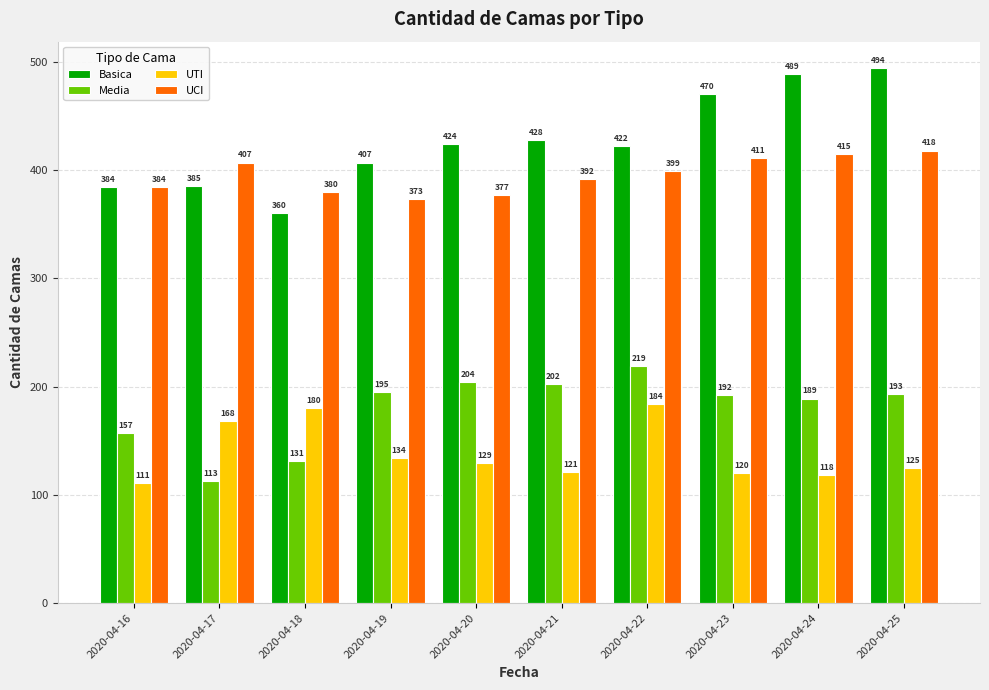

Reading left to right, what are all the values shown in this chart?

Basica: 384	385	360	407	424	428	422	470	489	494
Media: 157	113	131	195	204	202	219	192	189	193
UTI: 111	168	180	134	129	121	184	120	118	125
UCI: 384	407	380	373	377	392	399	411	415	418